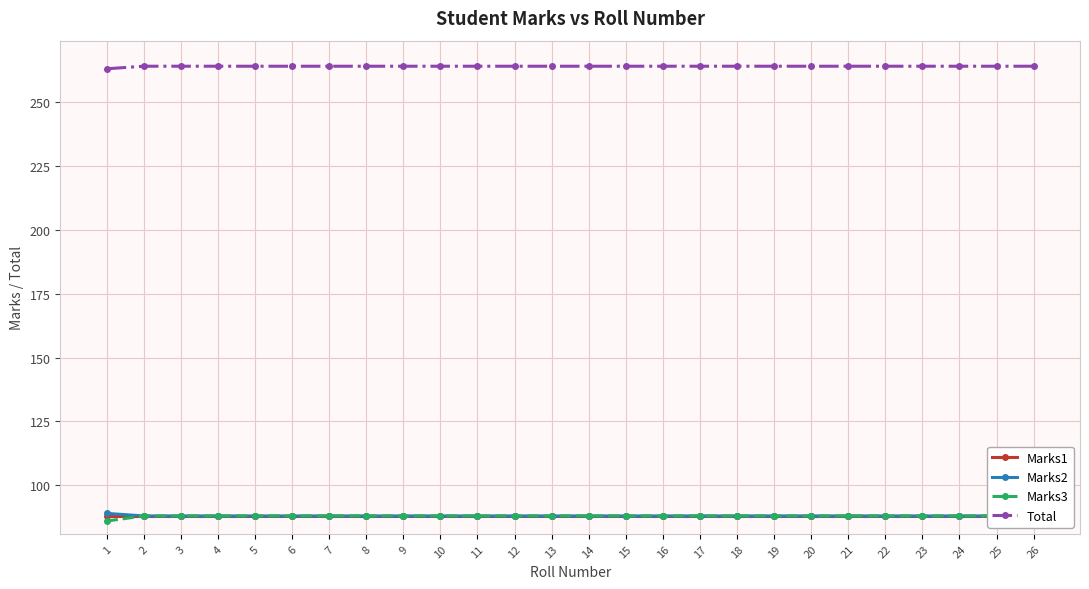

What are all the series names shown in the legend?

Marks1, Marks2, Marks3, Total